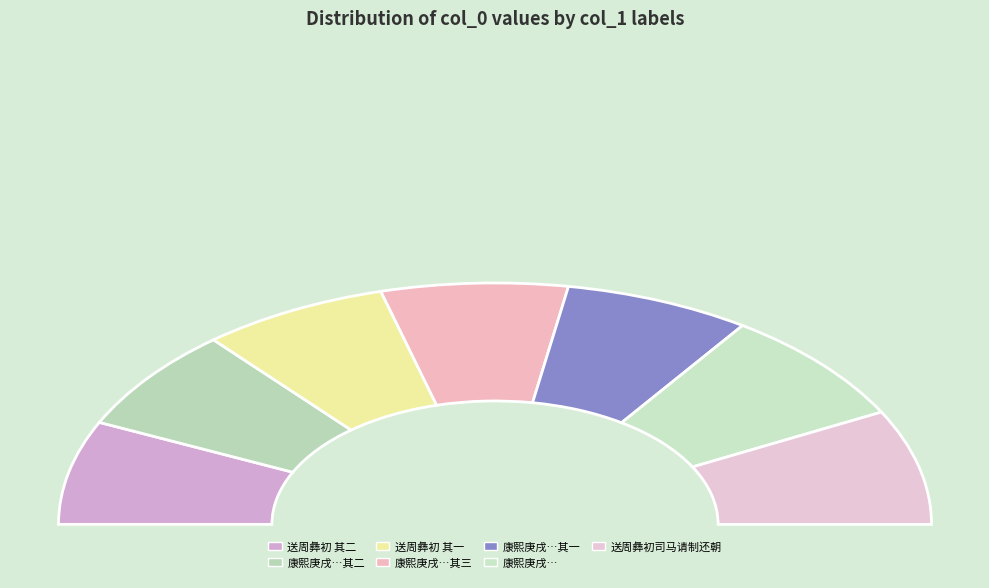

Is there any slice that represents more than half of the pie?

No